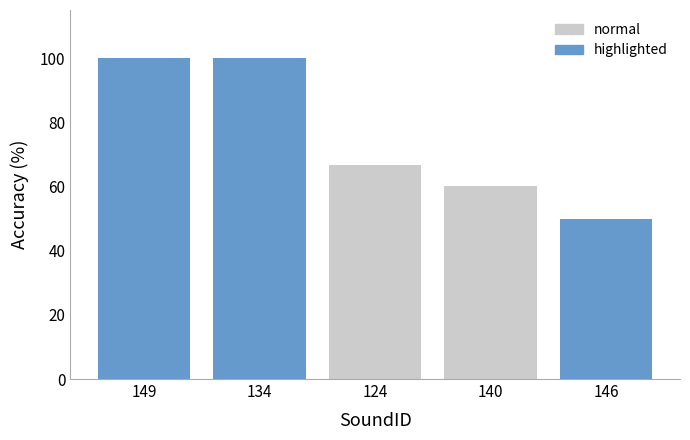

How many distinct data groups are displayed?

1